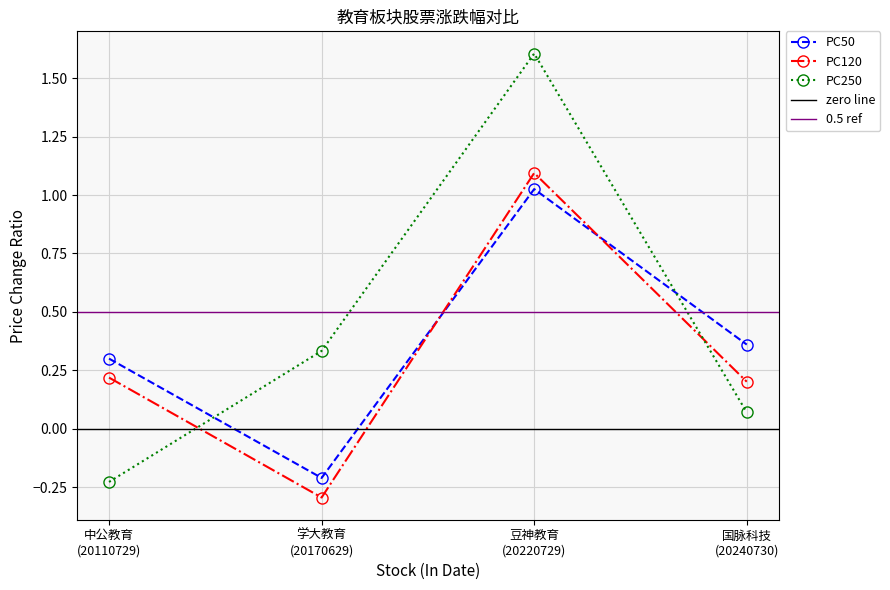

How many distinct data groups are displayed?

3